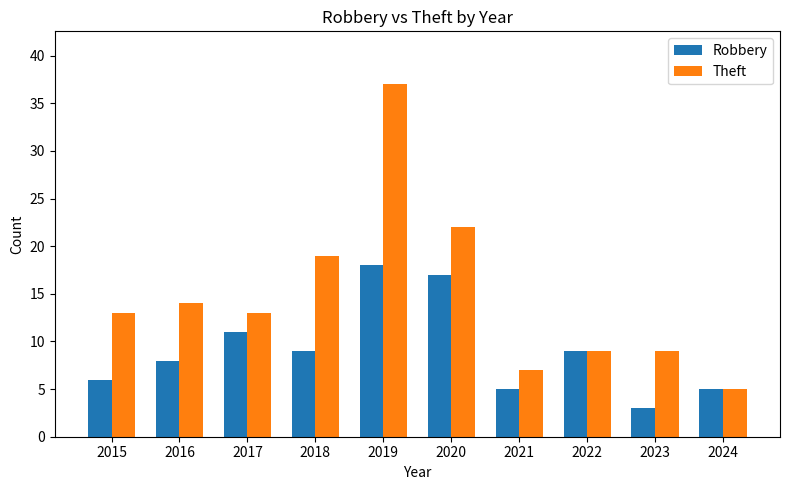

True or false: Theft has a value of 15 at 2023.

False